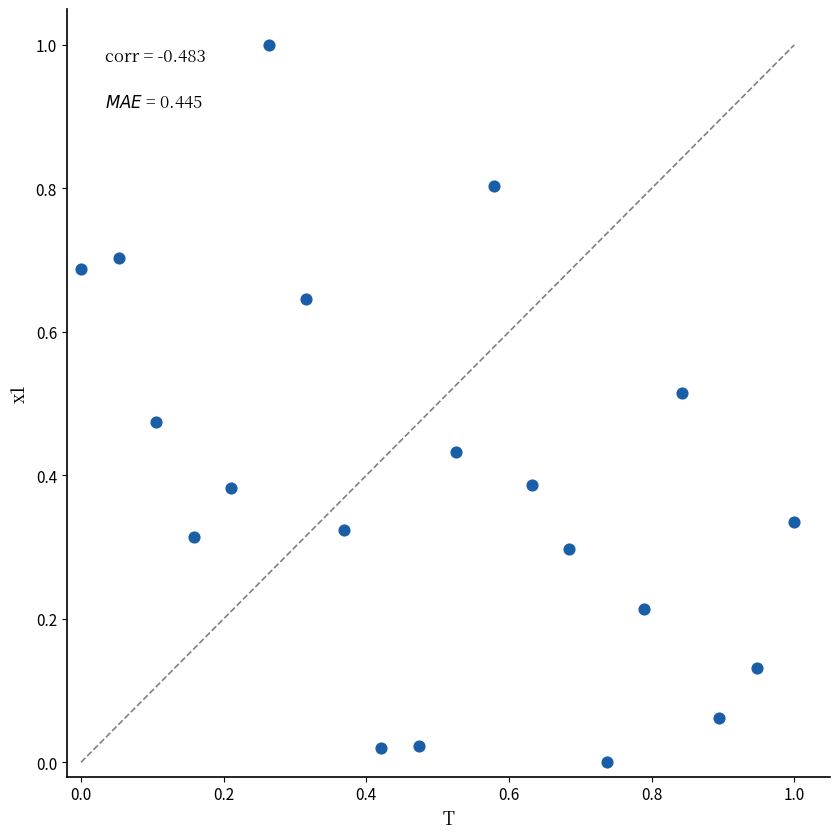

What is the range of X values (max minus min)?

1.0